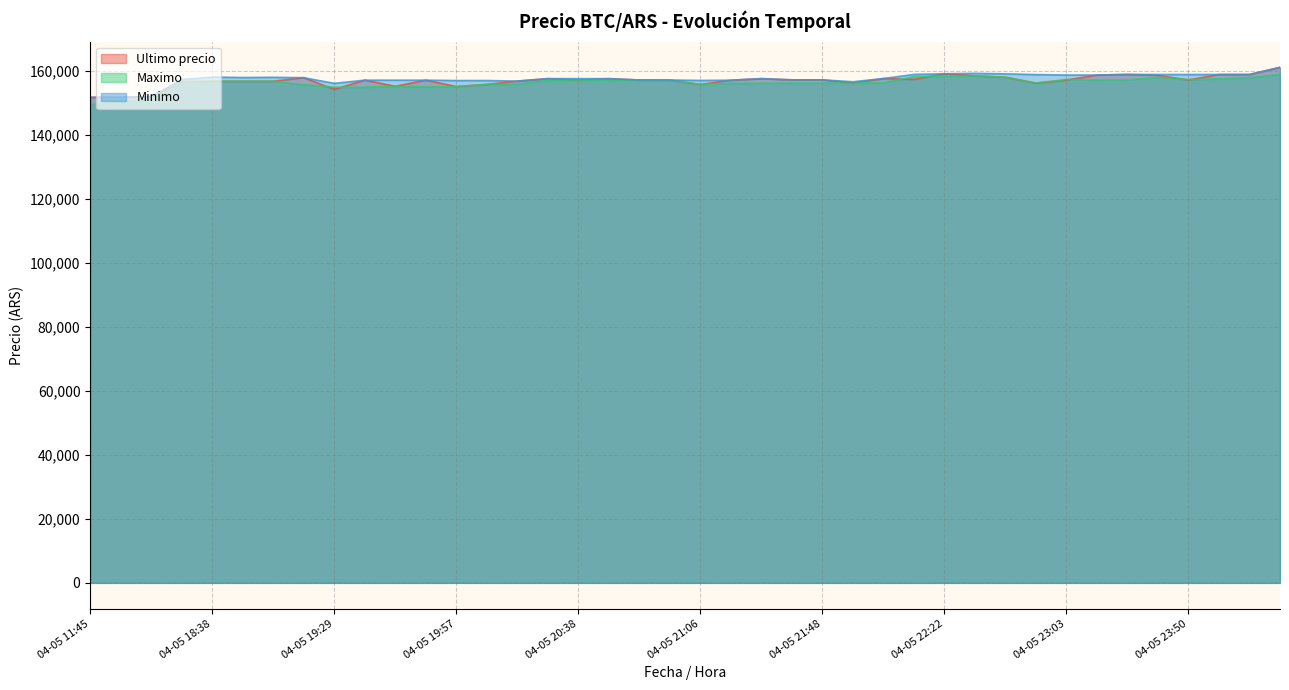

Which label corresponds to the largest value in the chart?

04-06 00:42